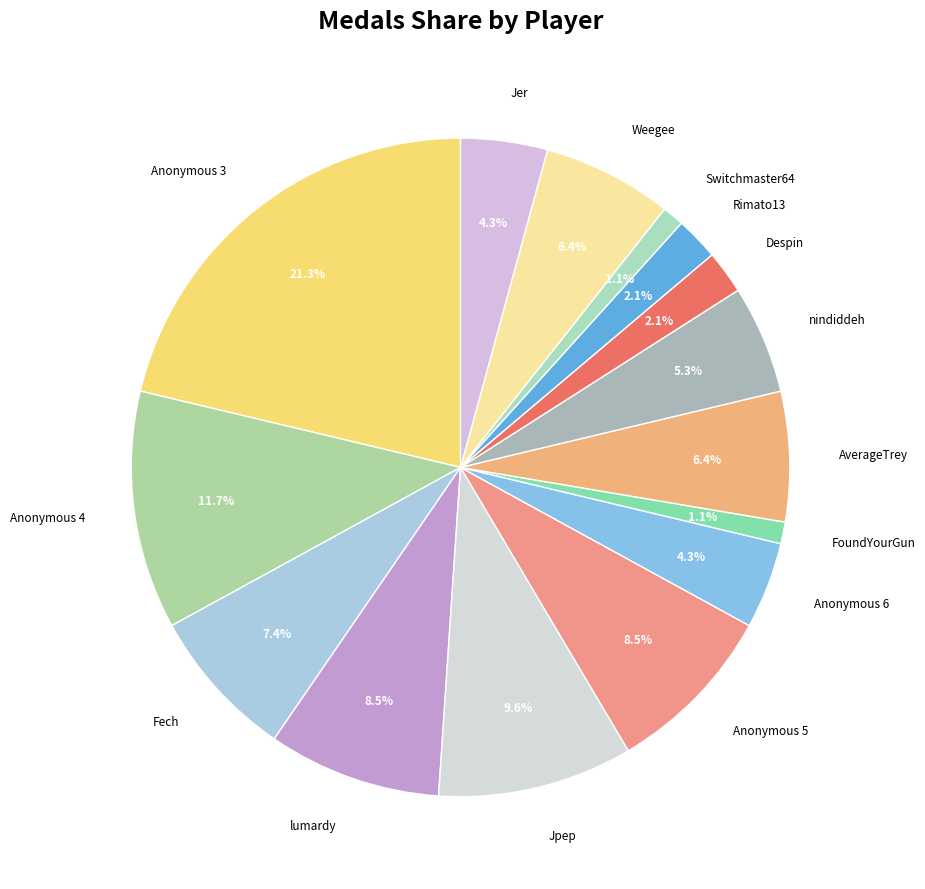

Does Switchmaster64 represent more than half of the total?

No